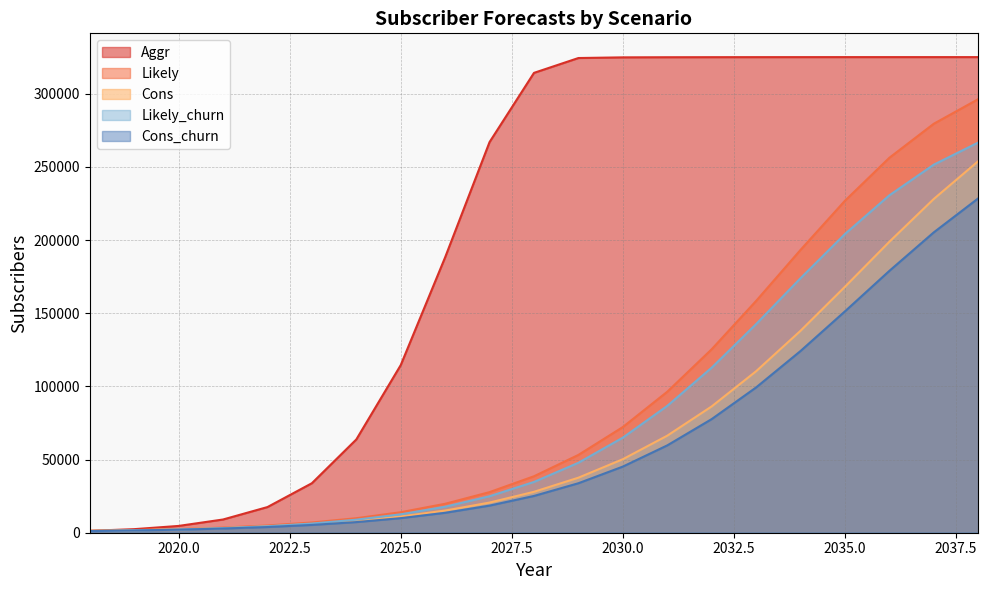

What is the sum of all Likely_churn values?

1699284